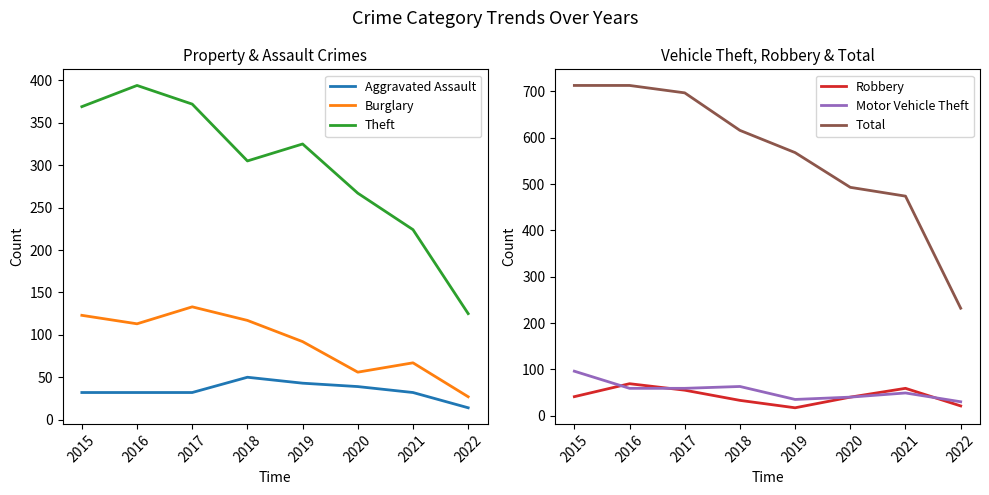

Which category has the lowest value in the Motor Vehicle Theft series?

2022